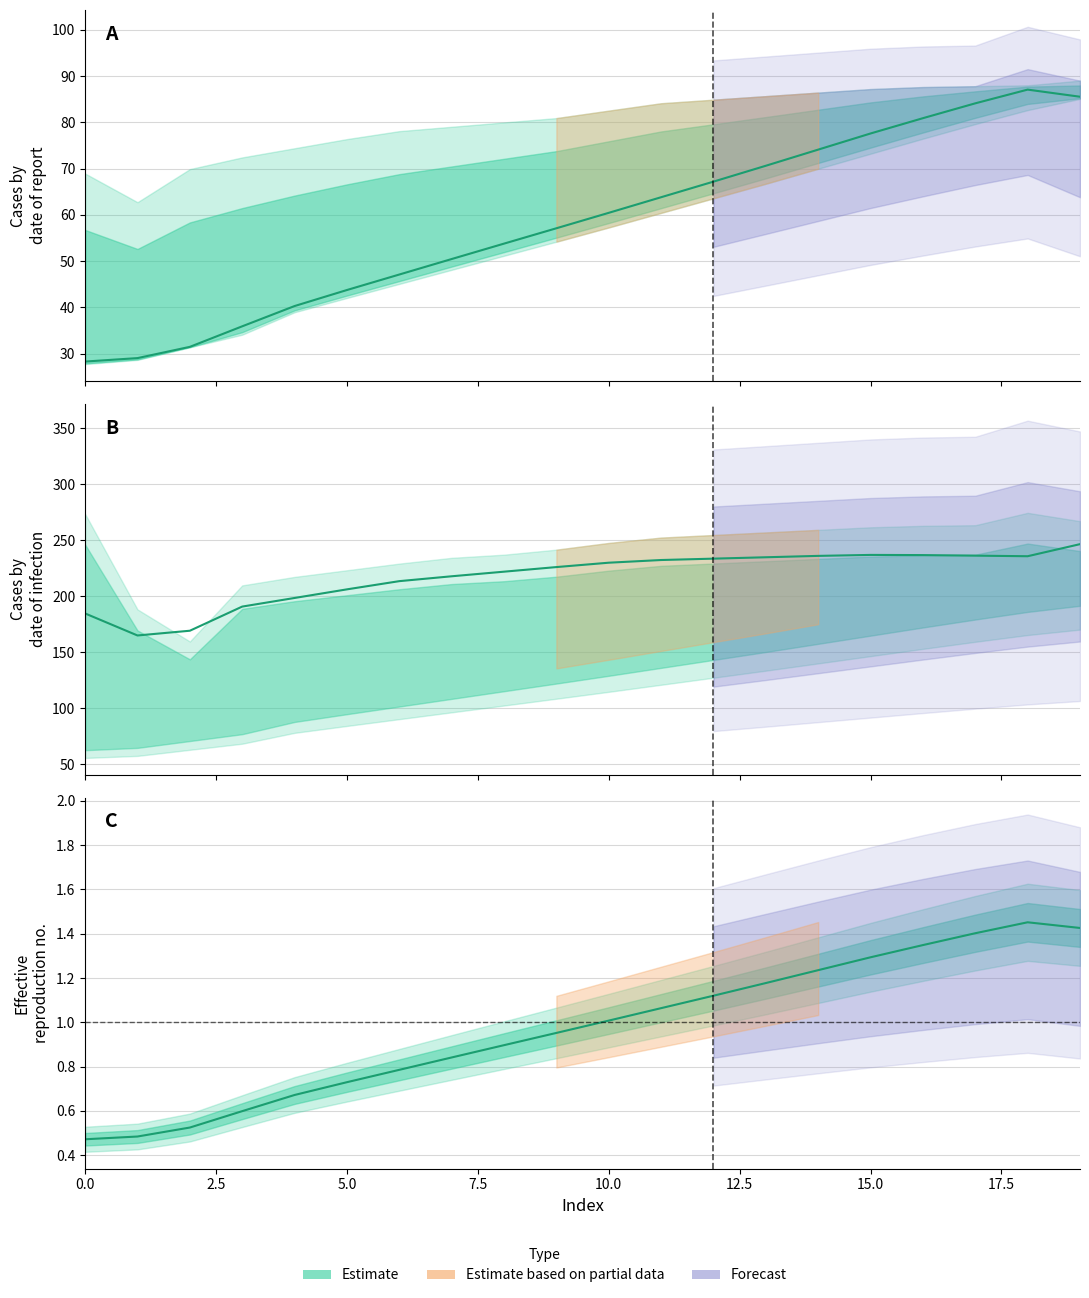

What is the highest value of the Estimate series?

246.5